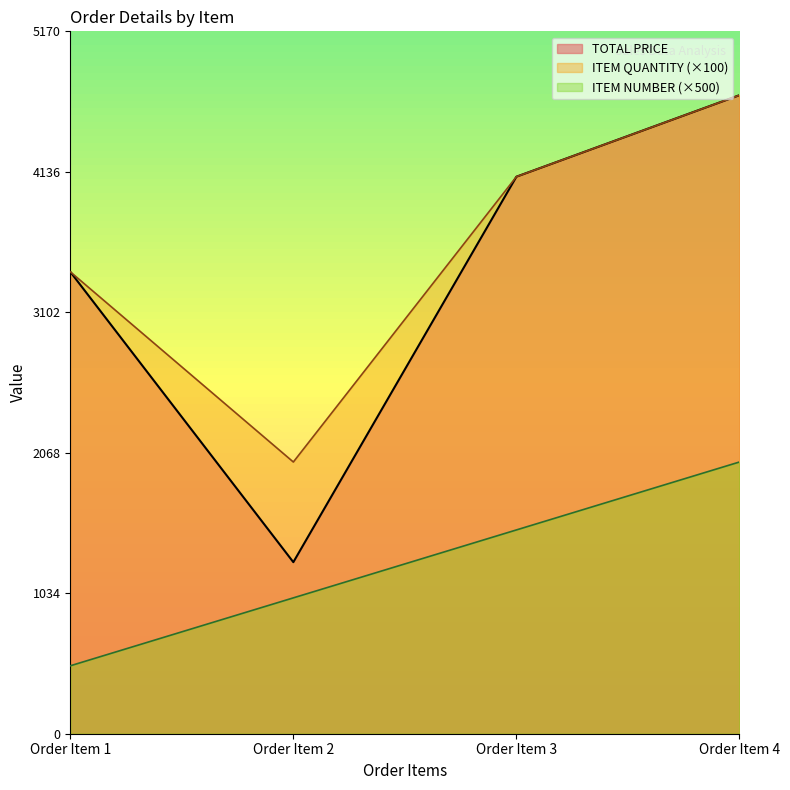

What is the minimum value shown in the chart?

500.0